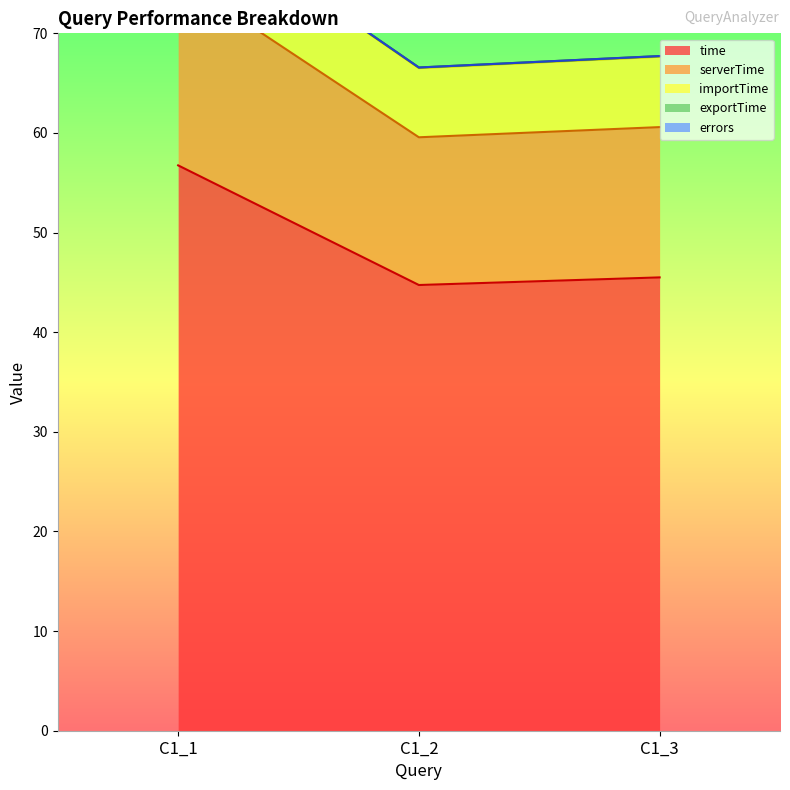

What is the highest value of the serverTime series?

75.6